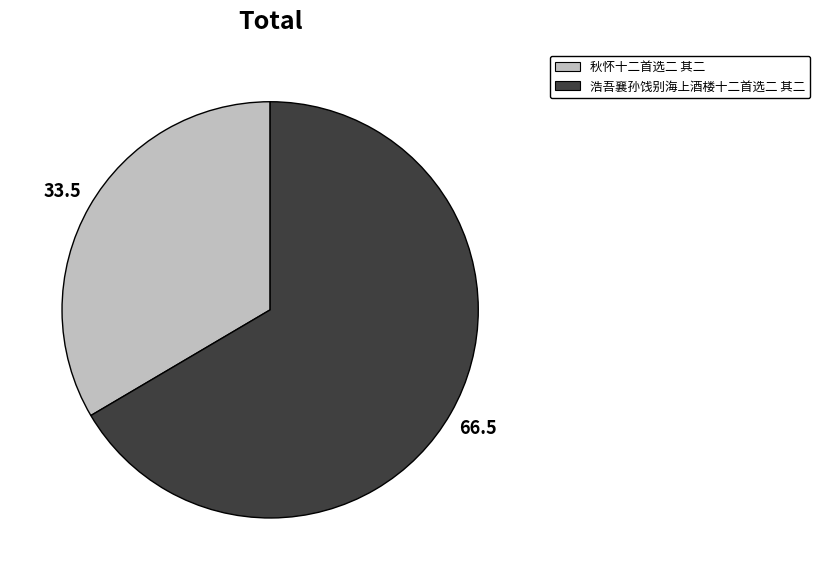

Rank the categories by value from highest to lowest.

浩吾襄孙饯别海上酒楼十二首选二 其二, 秋怀十二首选二 其二